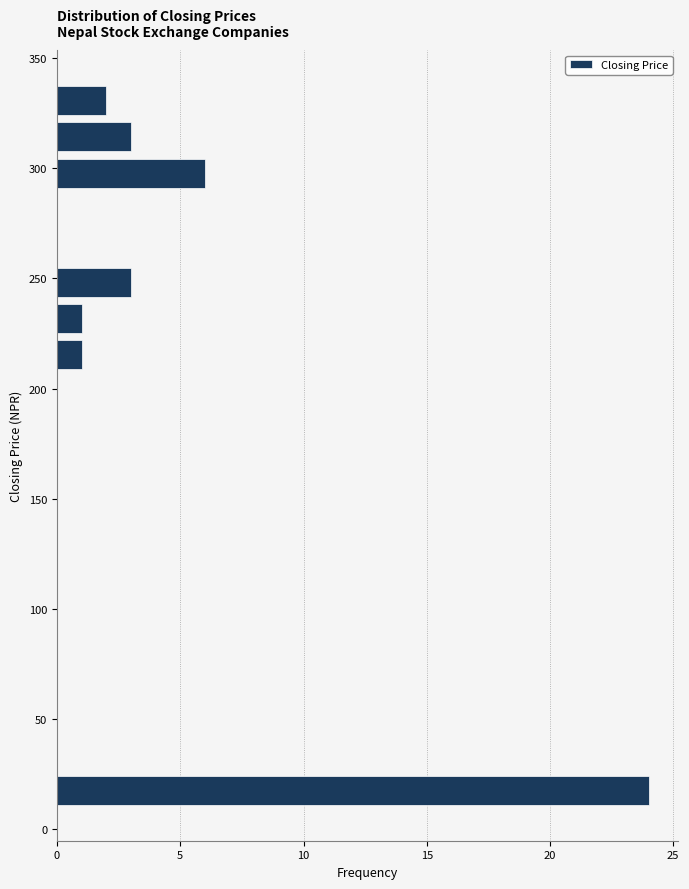

Around what value on the y-axis is the longest bar? Give the approximate position of its centre, as read against the axis.

20